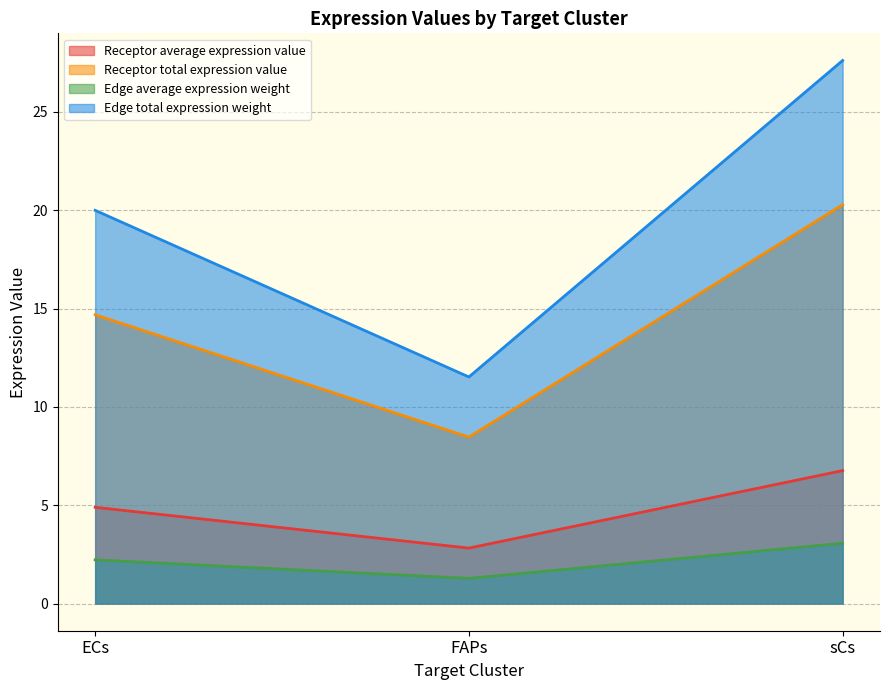

List the series in order of their peak value, lowest first.

Edge average expression weight, Receptor average expression value, Receptor total expression value, Edge total expression weight